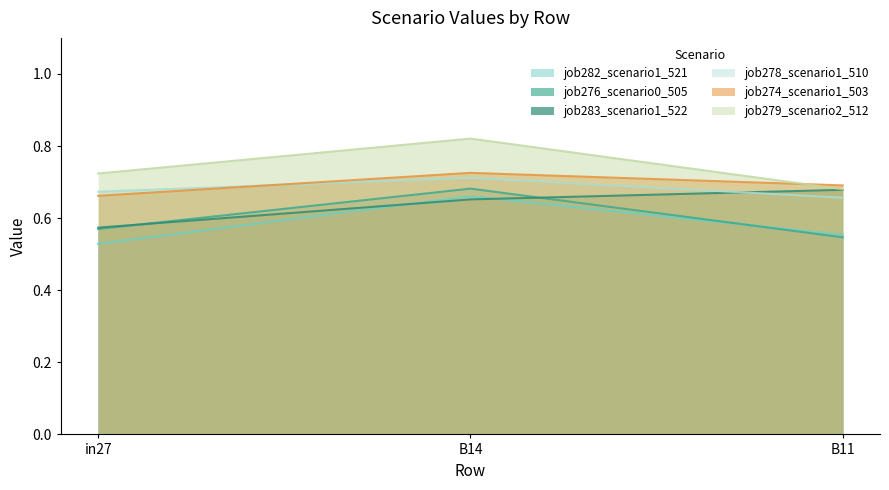

How many lines are shown in the chart?

6